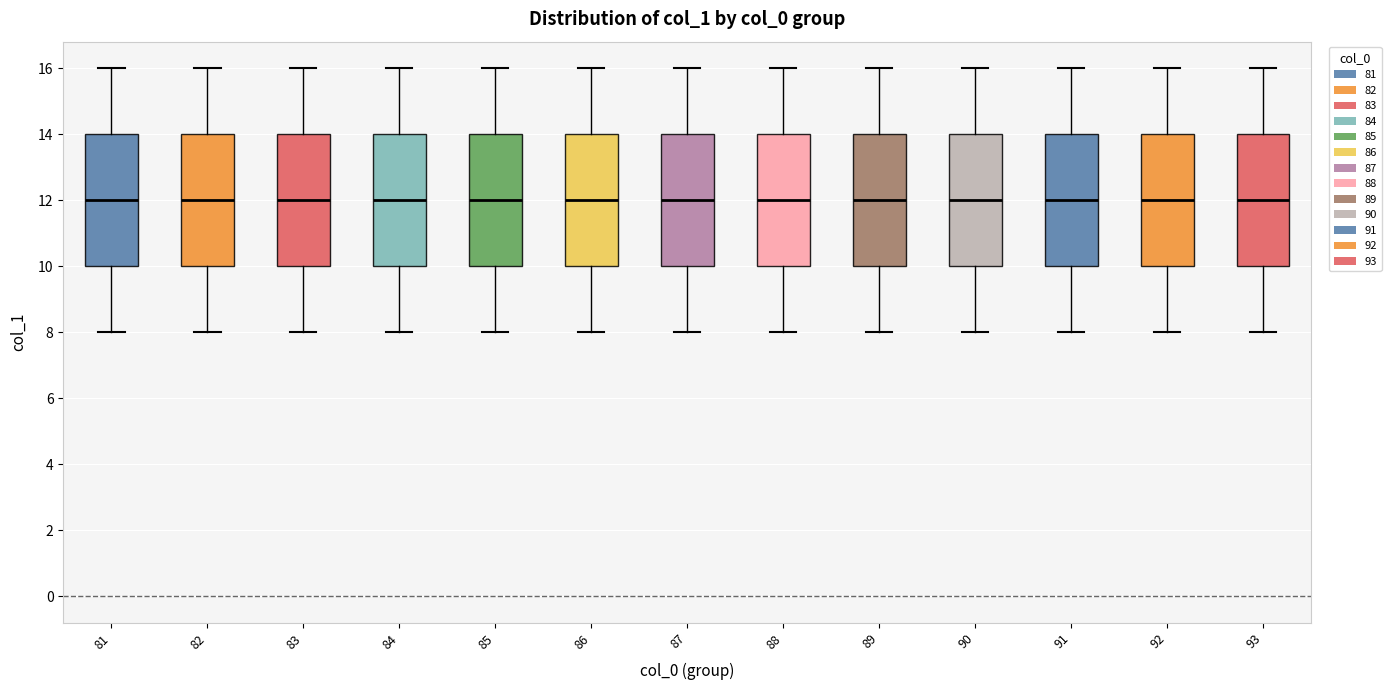

Reading left to right, read every box against the y-axis: the position of its median line, the range the box covers, and the ends of its whiskers. The values are not printed on the chart, so give them approximately, as read against the axis.

81: median 12, box 10 to 14, whiskers 8 to 16
82: median 12, box 10 to 14, whiskers 8 to 16
83: median 12, box 10 to 14, whiskers 8 to 16
84: median 12, box 10 to 14, whiskers 8 to 16
85: median 12, box 10 to 14, whiskers 8 to 16
86: median 12, box 10 to 14, whiskers 8 to 16
87: median 12, box 10 to 14, whiskers 8 to 16
88: median 12, box 10 to 14, whiskers 8 to 16
89: median 12, box 10 to 14, whiskers 8 to 16
90: median 12, box 10 to 14, whiskers 8 to 16
91: median 12, box 10 to 14, whiskers 8 to 16
92: median 12, box 10 to 14, whiskers 8 to 16
93: median 12, box 10 to 14, whiskers 8 to 16